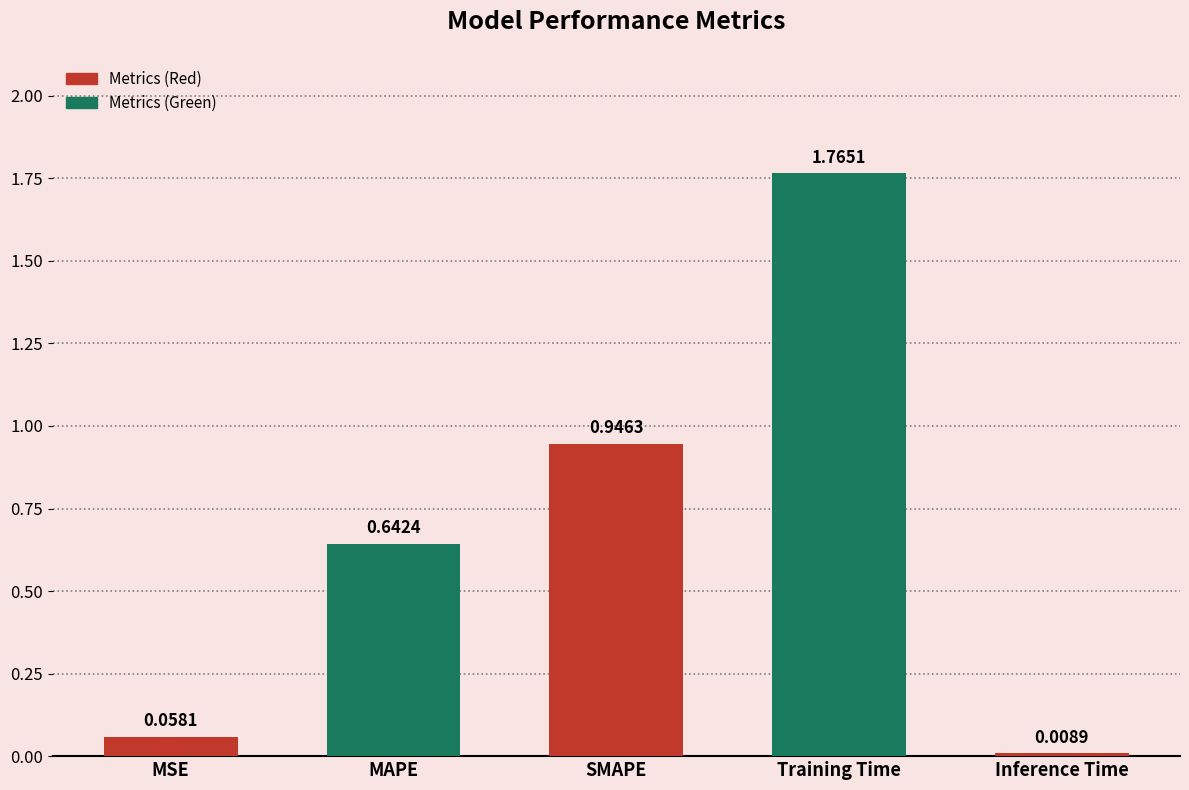

What is the sum of all values?

3.4